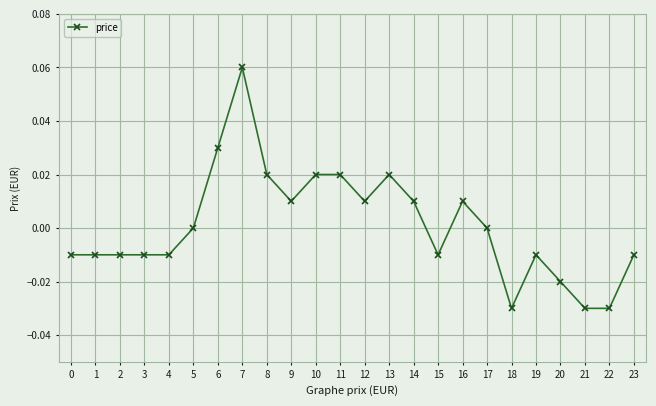

At which category does the chart reach its peak across all series?

7